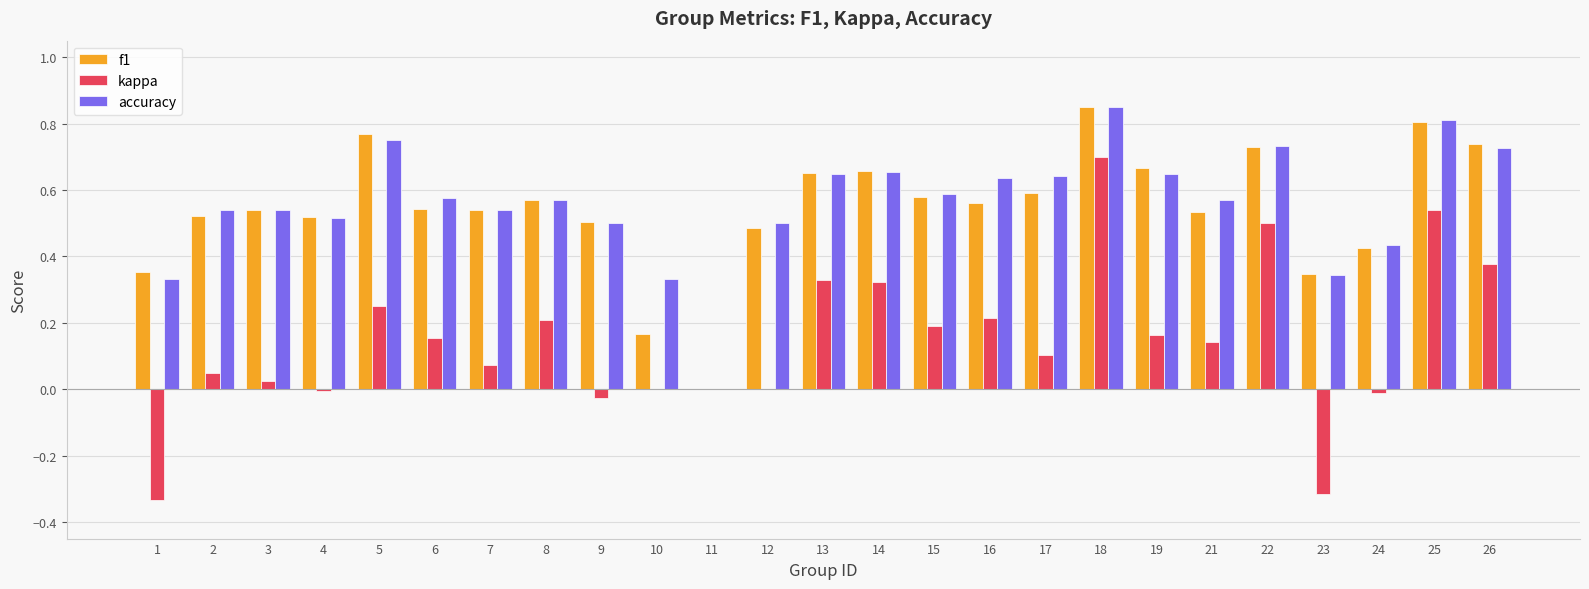

The accuracy series shows 0.6 at 23. True or false?

False